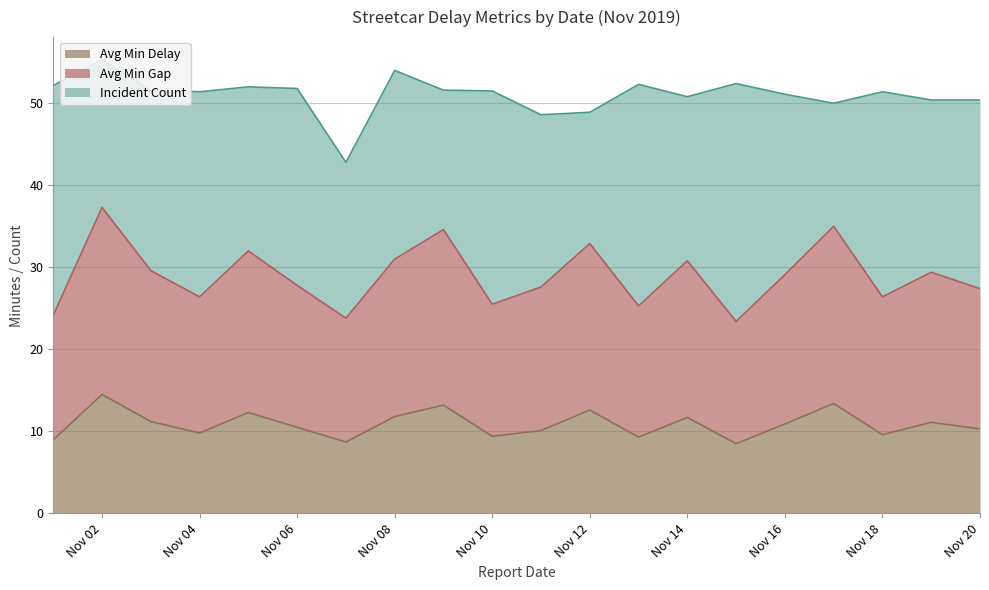

What is the difference between the maximum and minimum values in the Avg Min Delay series?

6.0